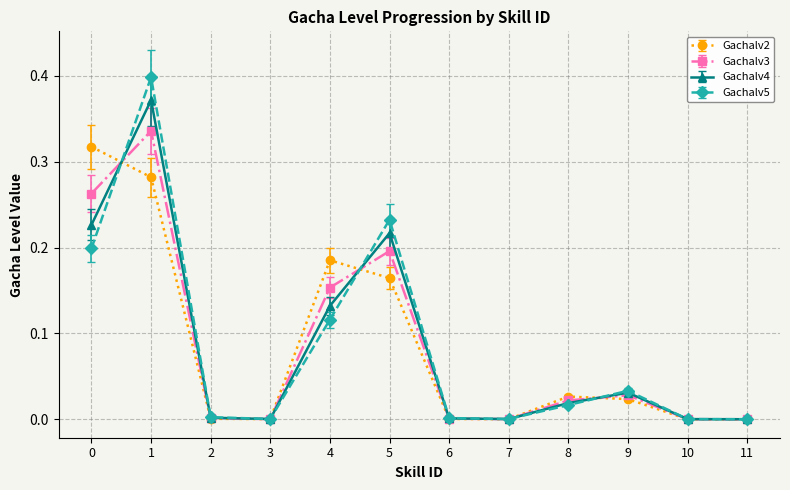

In Gachalv4, how many points are higher than both neighbors (excluding endpoints)?

3